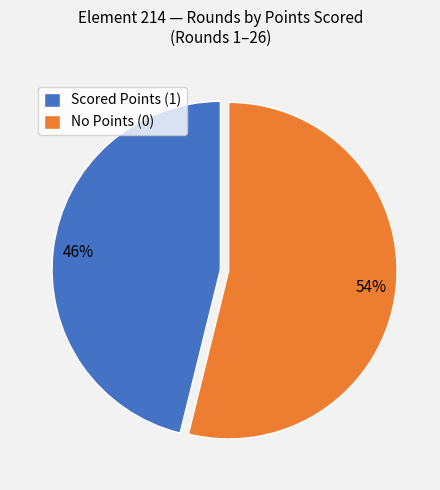

Is the sum of Scored Points (1) and No Points (0) greater than half?

Yes